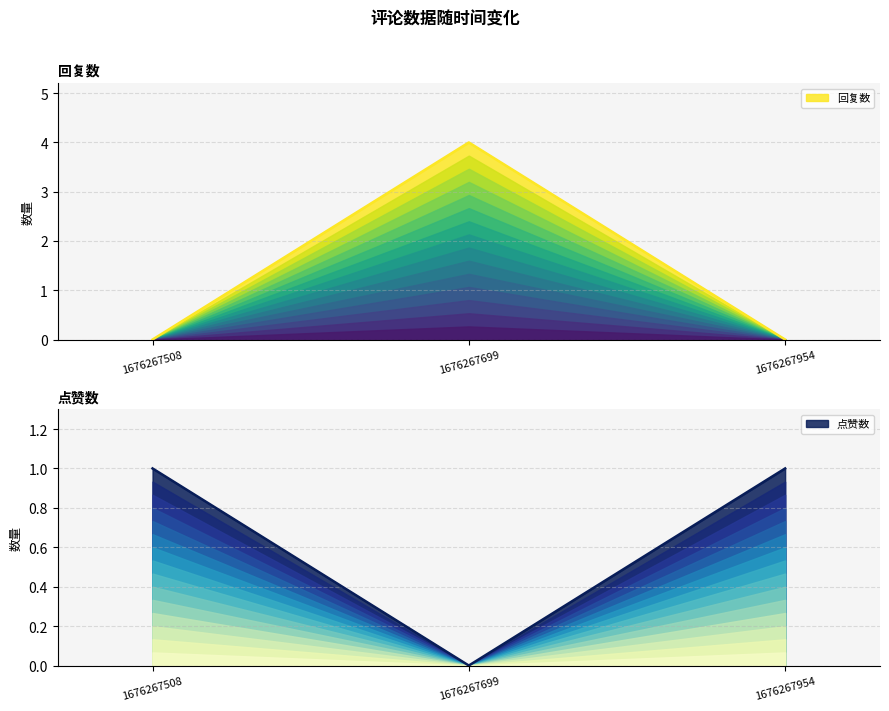

Reading left to right, what are all the values shown in this chart?

回复数: 1676267508=0	1676267699=4	1676267954=0
点赞数: 1676267508=1	1676267699=0	1676267954=1